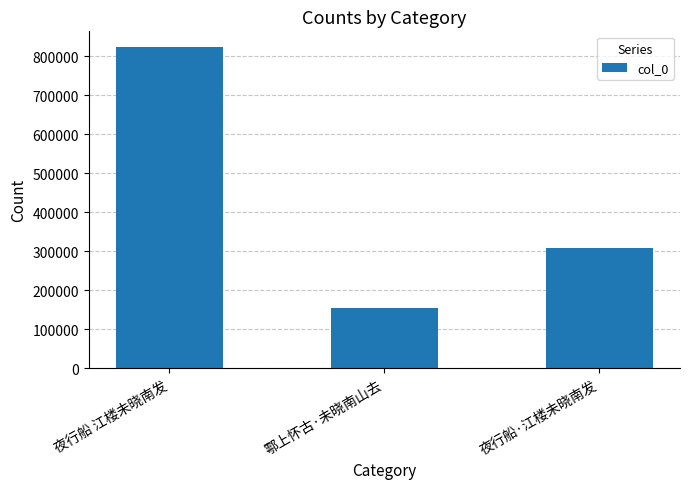

Rank the categories by value from highest to lowest.

夜行船 江楼未晓南发, 夜行船·江楼未晓南发, 鄠上怀古·未晓南山去